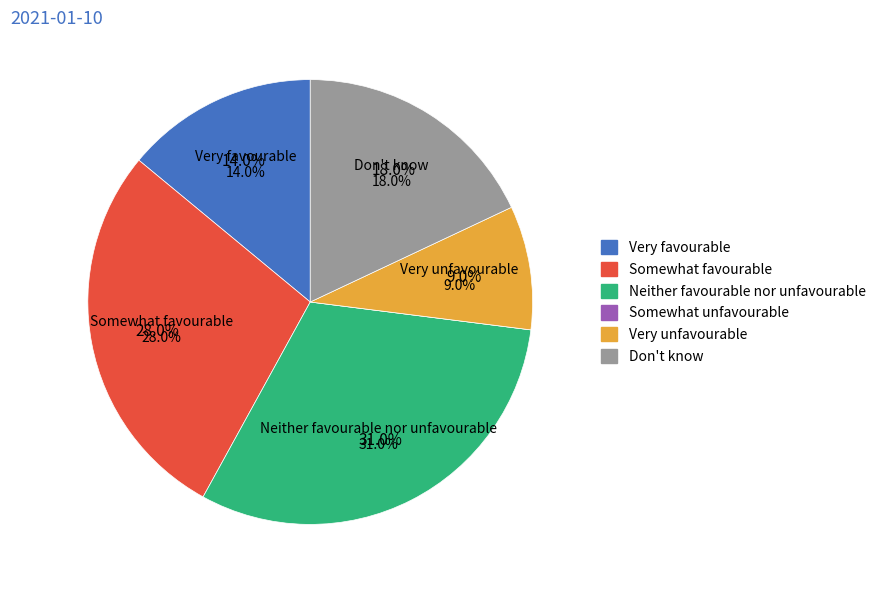

How many slices are in this pie chart?

6